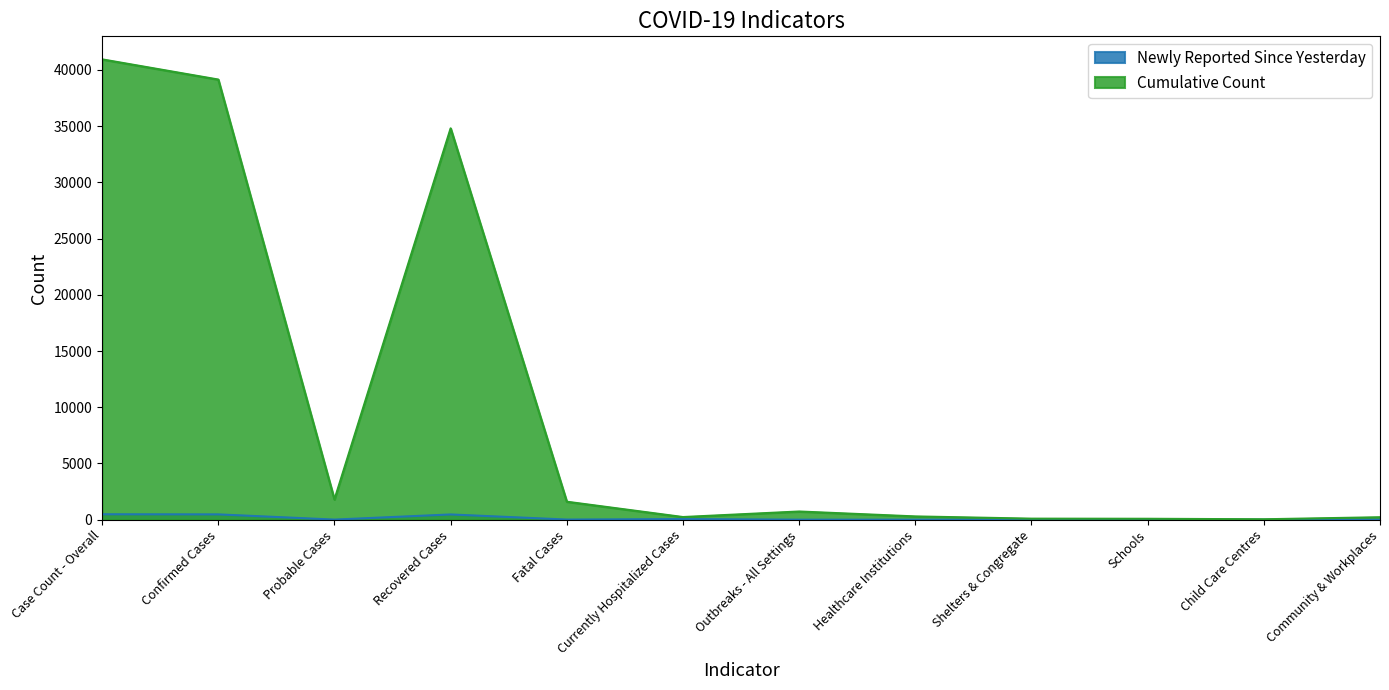

What is the value of the Cumulative Count point at the 9th from the left?

95